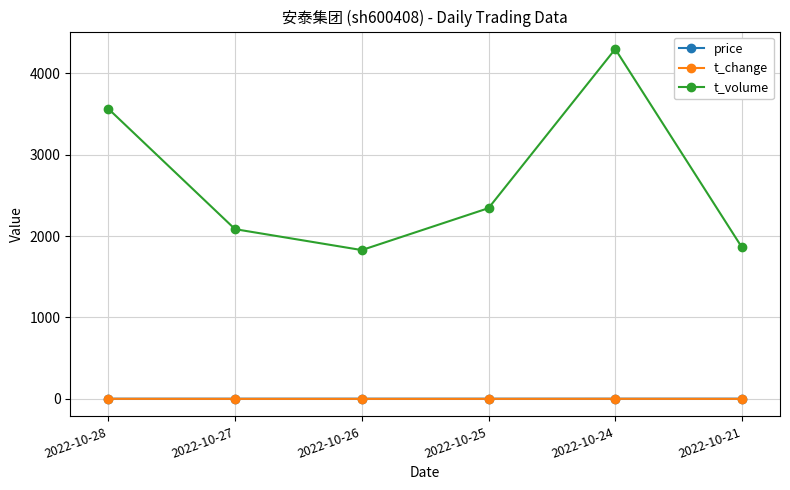

Which series has the widest spread of values?

t_volume